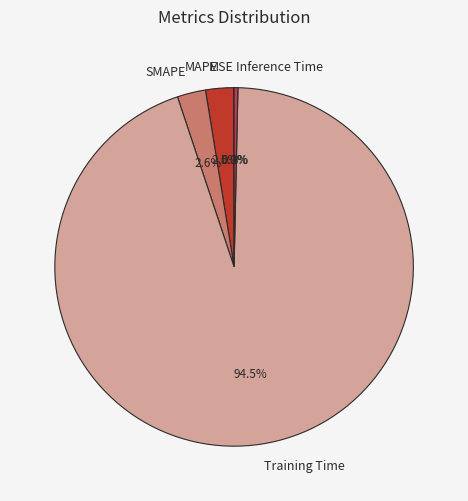

Which slice is the largest?

Training Time